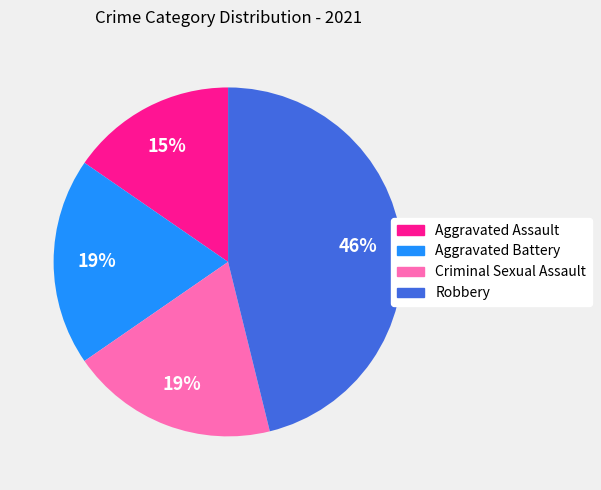

What is the smallest slice in the pie chart?

Aggravated Assault